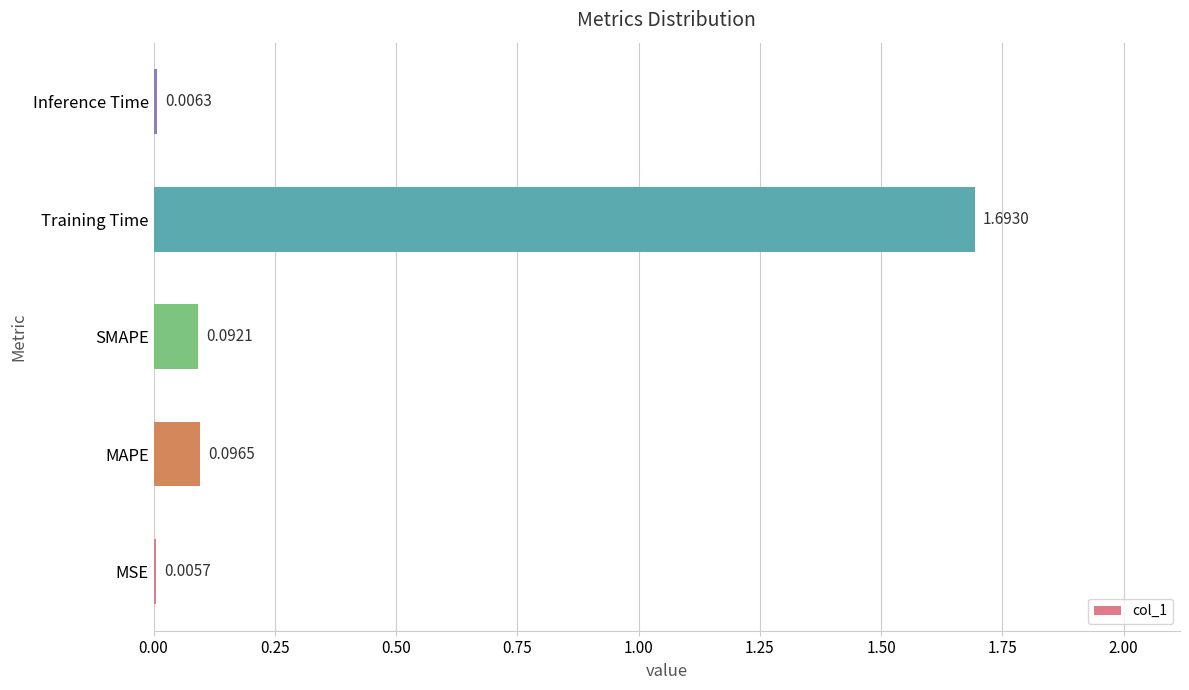

At which label is the value closest to 0?

MSE